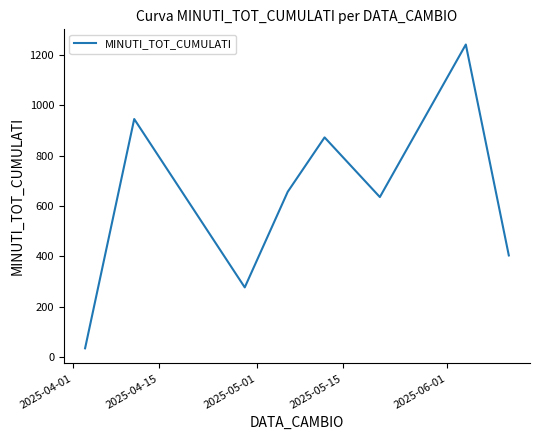

Reading right to left, transcribe all the data shown in this chart.

404	1242	636	873	657	277	946	35